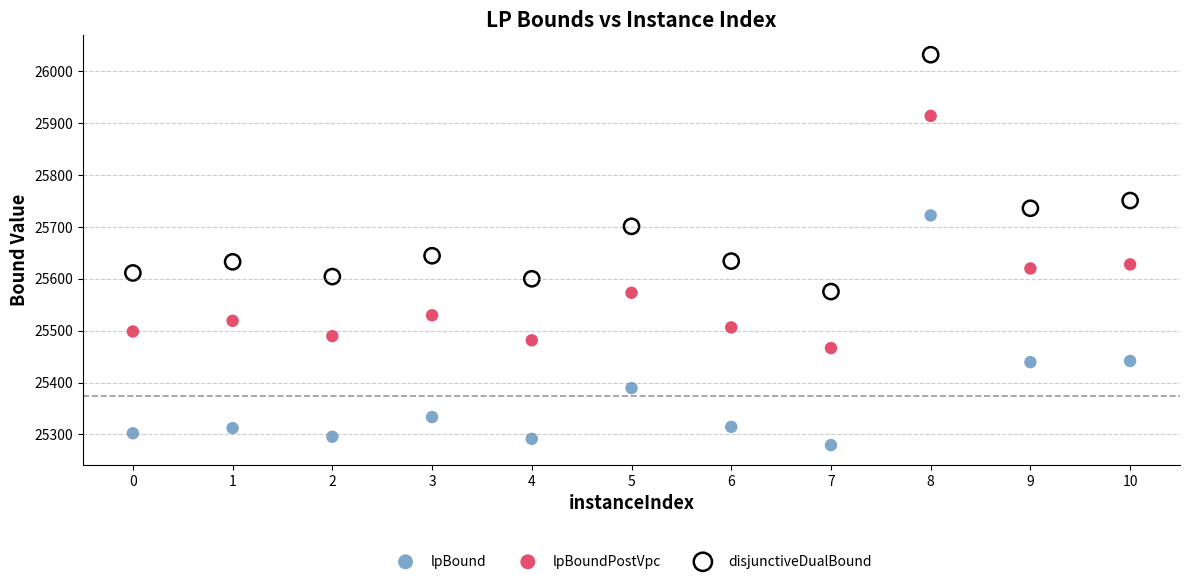

Which series reaches the minimum Y coordinate?

lpBound